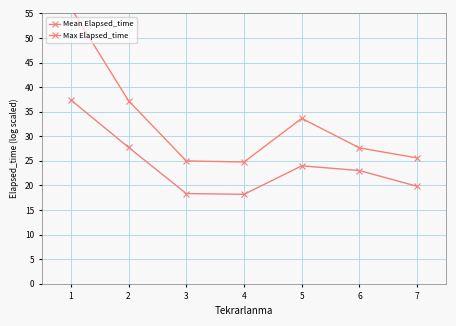

Which has a higher value, 1 or 5?

1